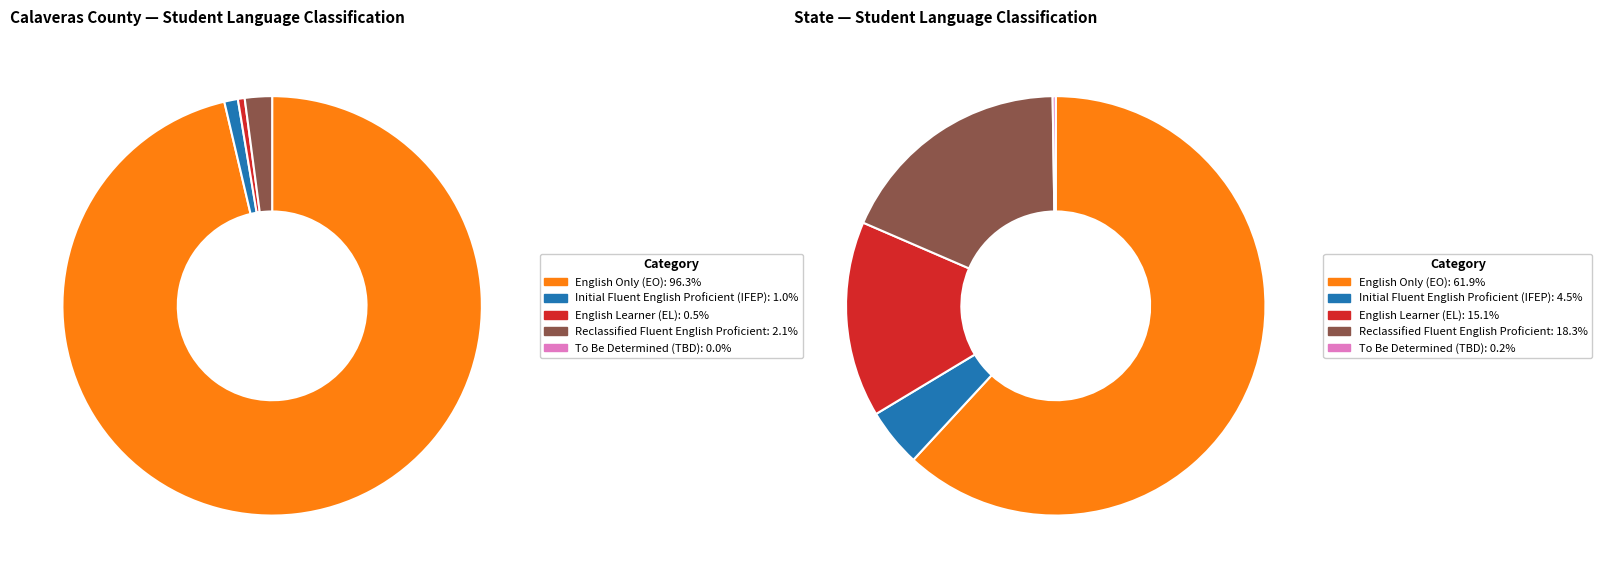

To the nearest percent, what percentage of the pie is English Learner (EL)?

1%